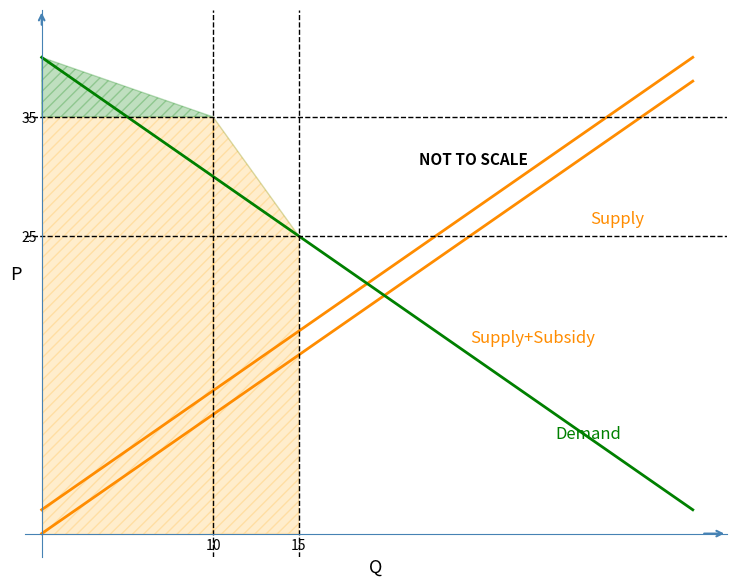

How many times do Demand and Supply cross each other?

1